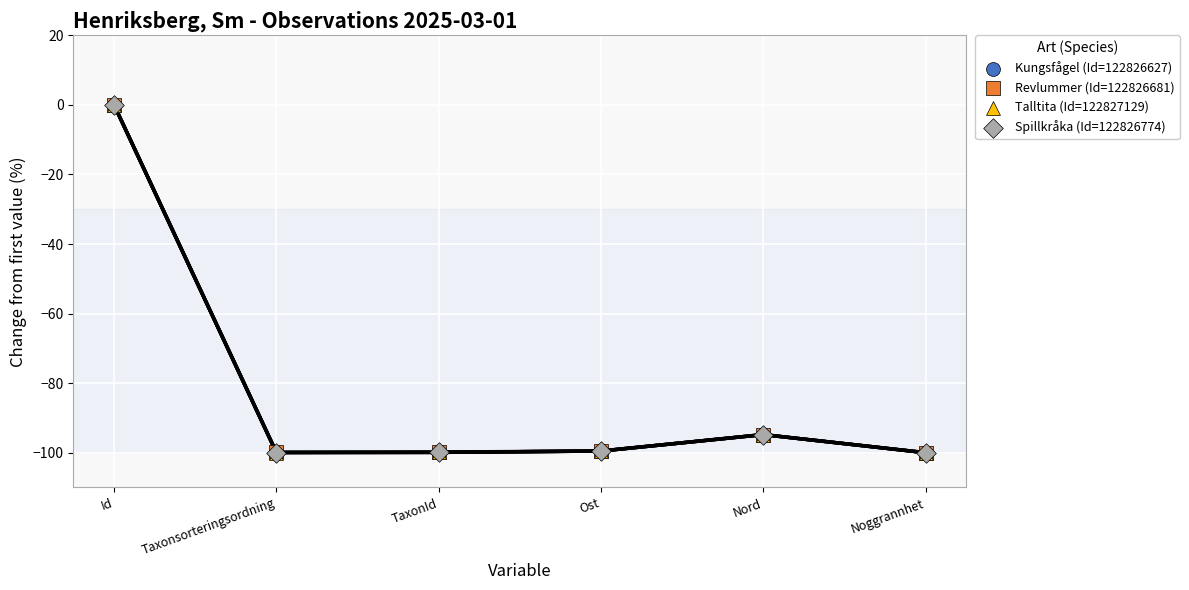

What are all the series names shown in the legend?

Kungsfågel (Id=122826627), Revlummer (Id=122826681), Talltita (Id=122827129), Spillkråka (Id=122826774)